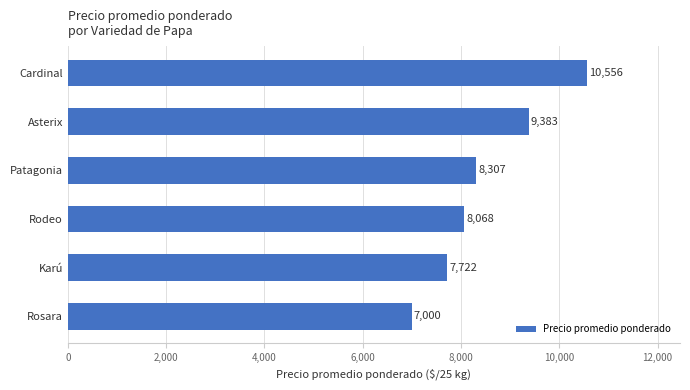

True or false: the data shows 12916.2 at Rodeo.

False